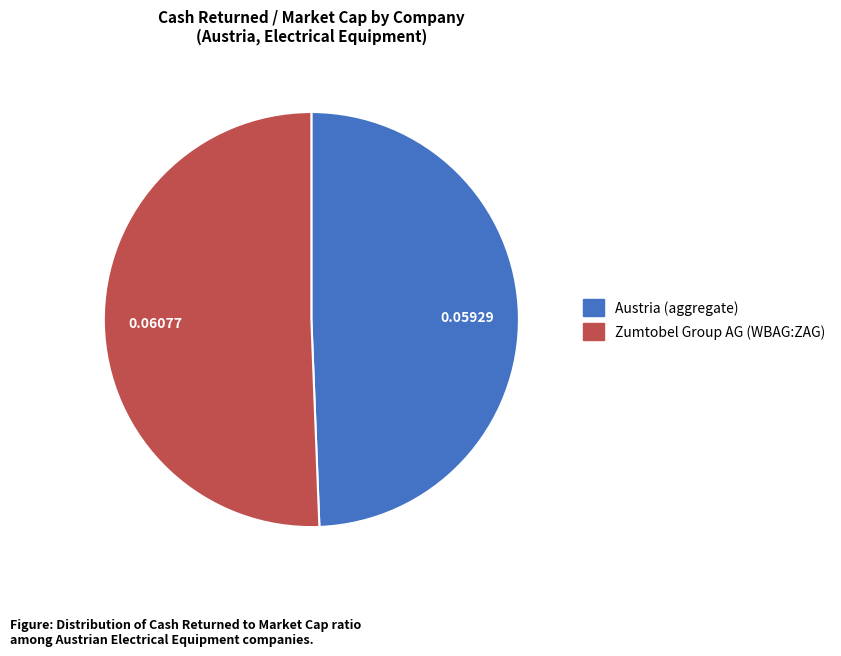

Is there a majority slice in this chart?

Yes